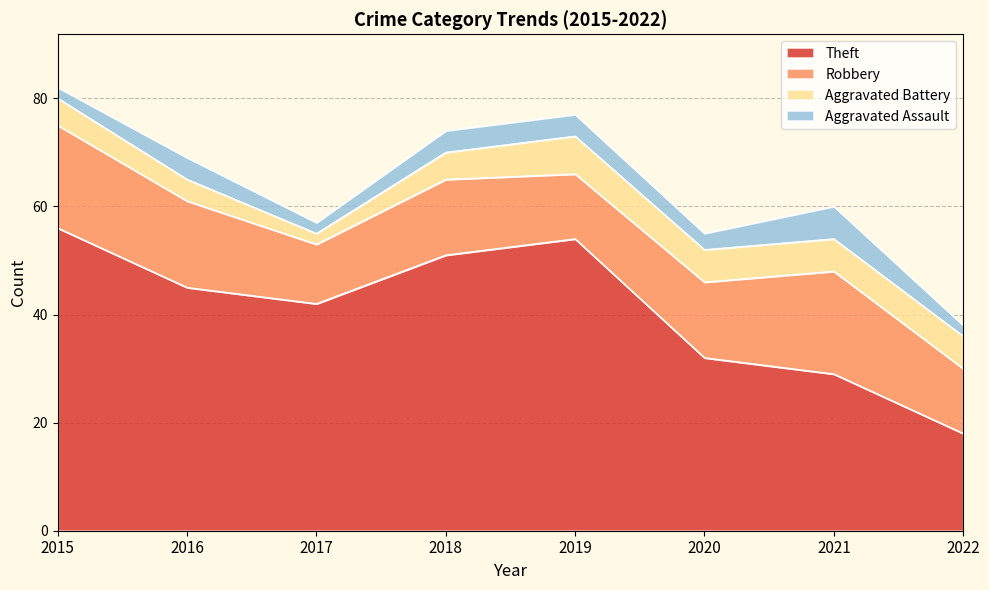

At which category is the sum across all series the highest?

2015